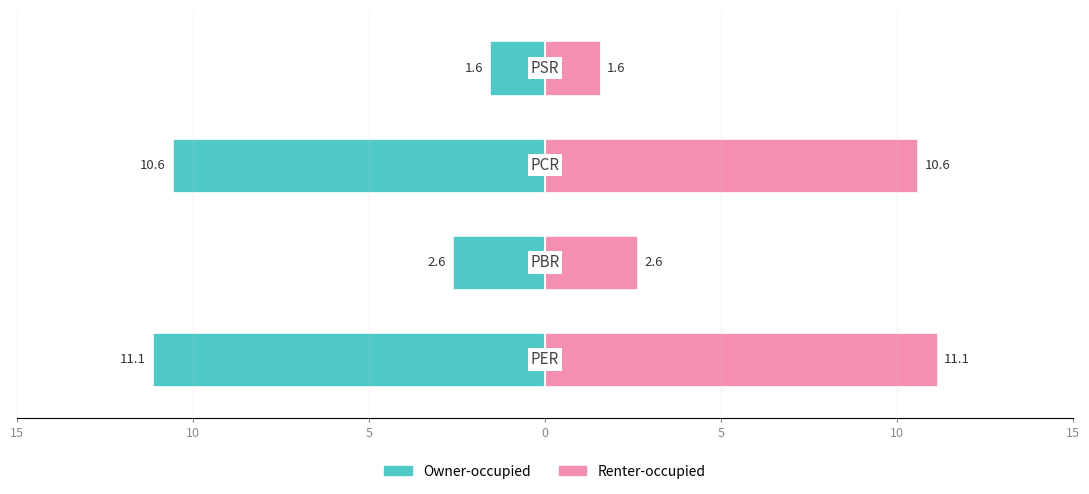

How many values in the Left (x) series exceed -2?

1